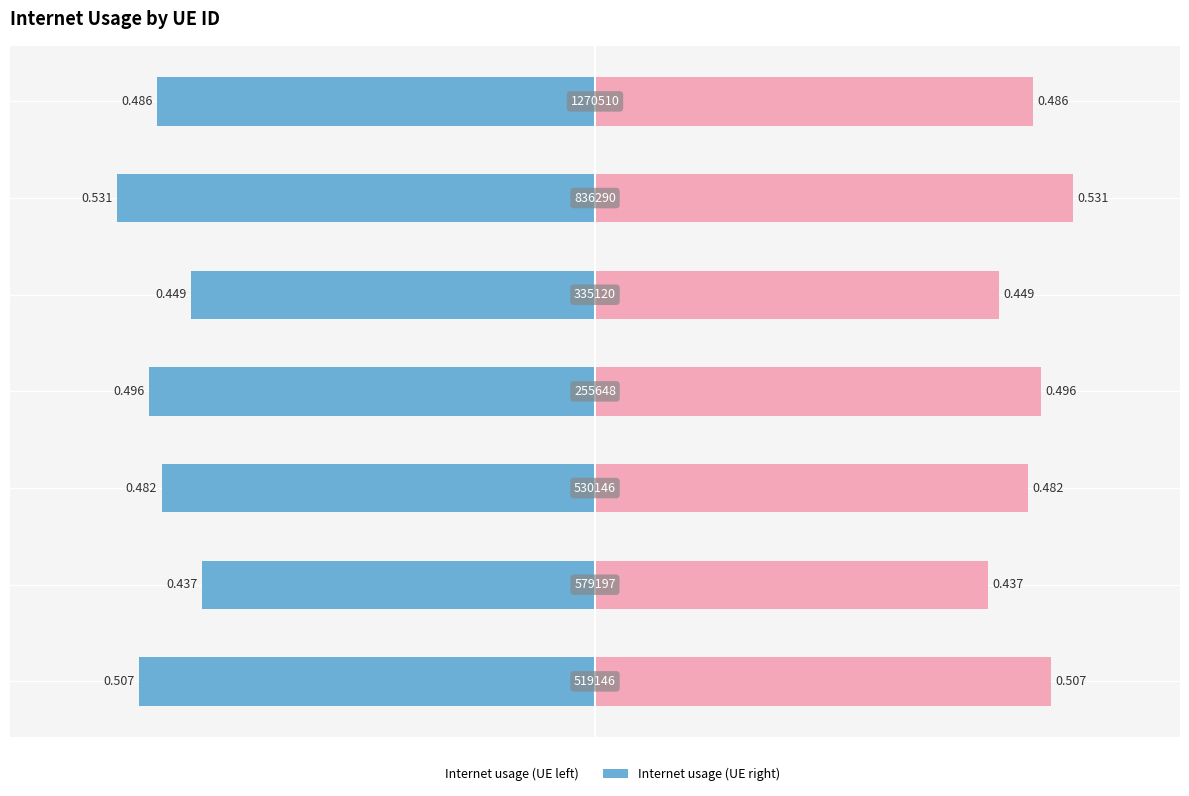

Rank the series by their maximum value, from highest to lowest.

Internet usage (right), Internet usage (left)